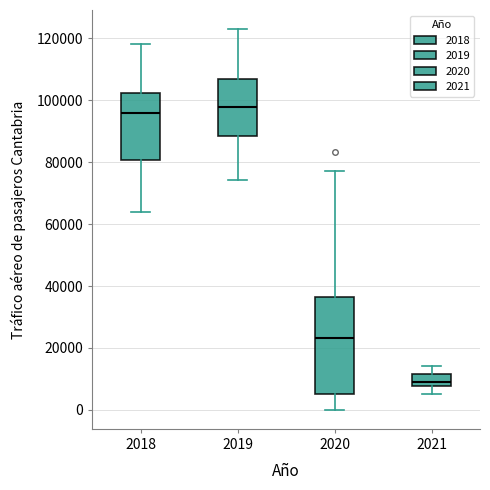

Reading left to right, transcribe this box plot: for each box, give where its median line is, the range the box spans, and where its two whiskers end, as read against the y-axis. The values are not printed on the chart, so give them approximately, as read against the axis.

2018: median 96000, box 80000 to 102000, whiskers 64000 to 118000
2019: median 98000, box 88000 to 106000, whiskers 74000 to 124000
2020: median 24000, box 6000 to 36000, whiskers 0 to 78000
2021: median 8000 (just above the box's lower edge), box 8000 to 12000, whiskers 6000 to 14000